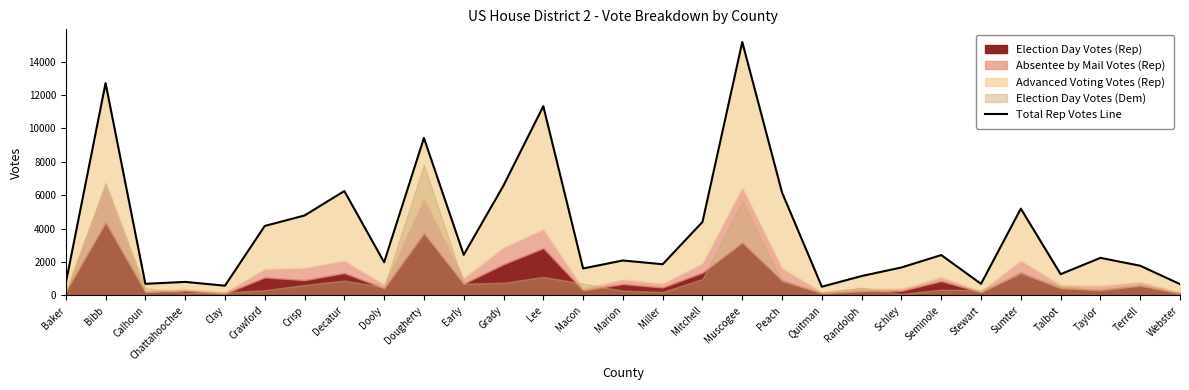

What is the label of the 27th point from the right?

Calhoun